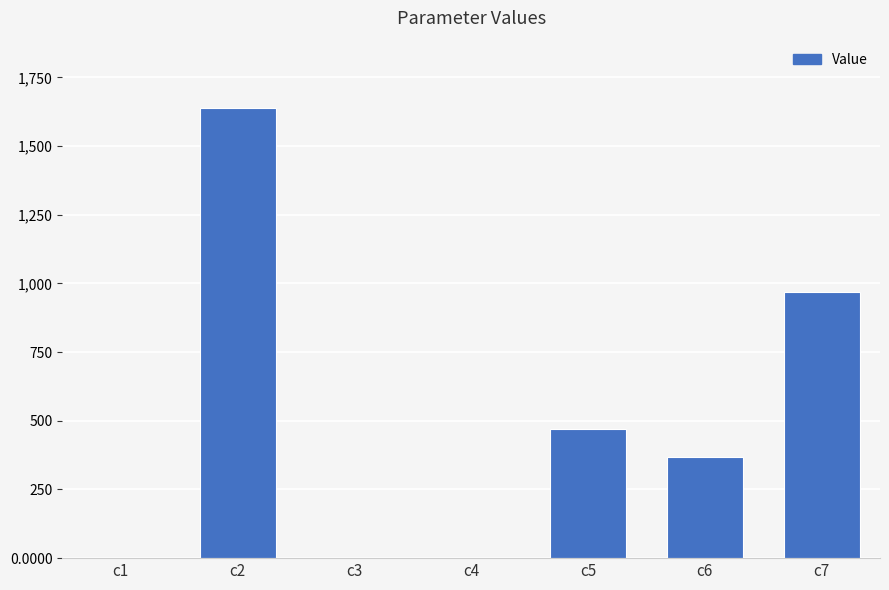

Which has a higher value, c2 or c7?

c2